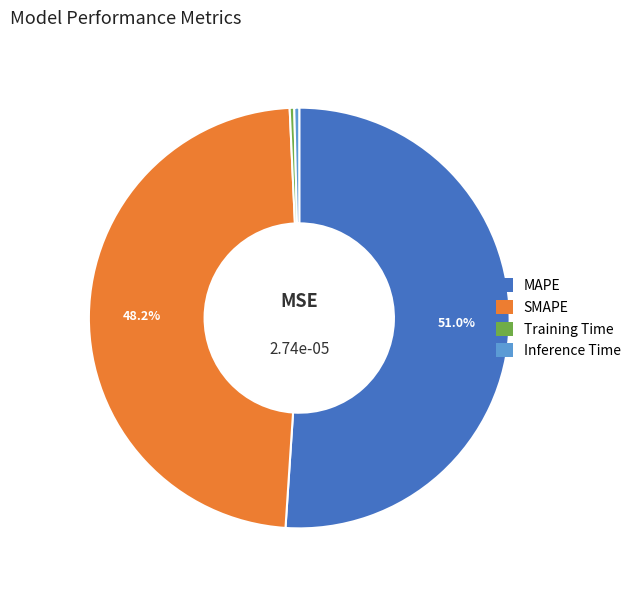

Is it true that MAPE is 44% of the pie?

False